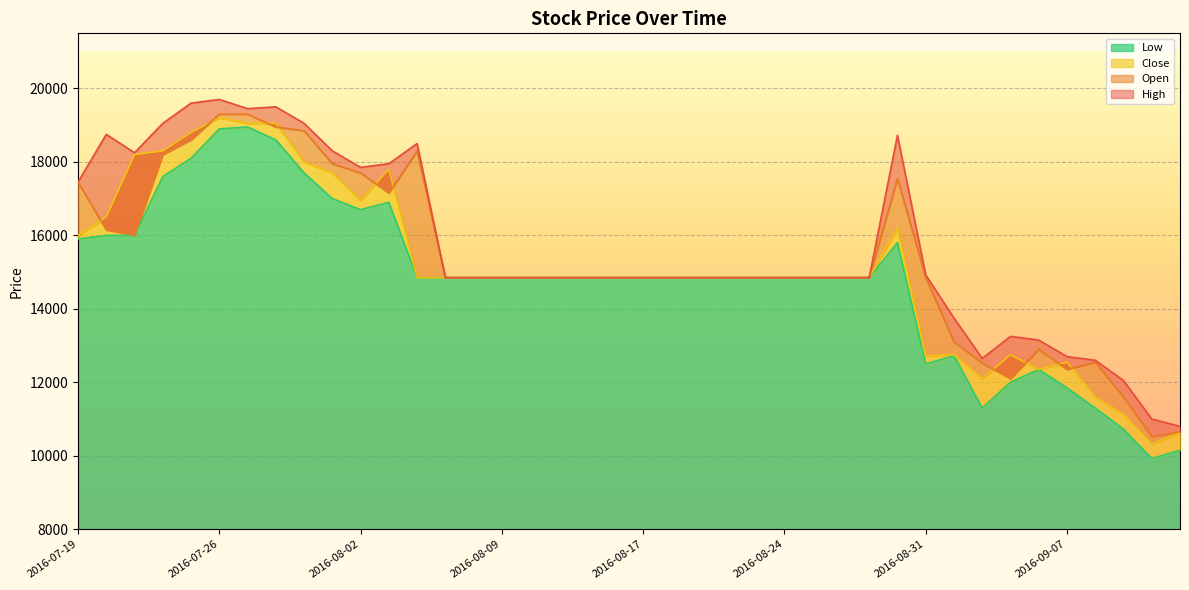

What is the label of the 40th point from the left?

2016-09-13